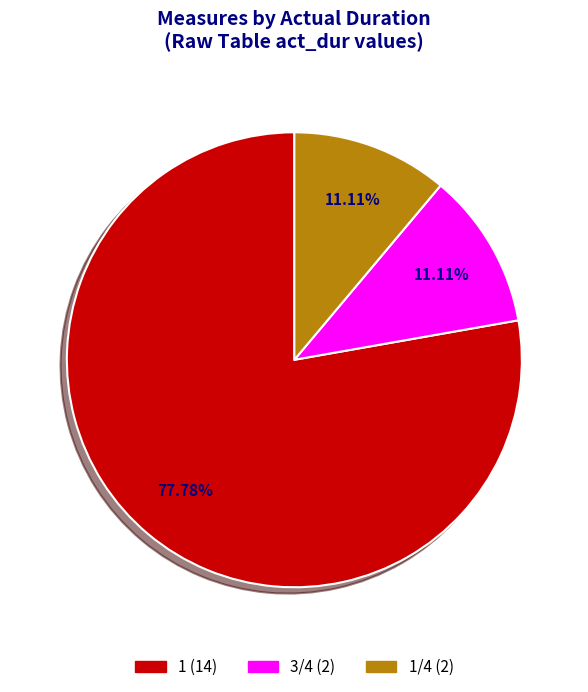

Is there a majority slice in this chart?

Yes